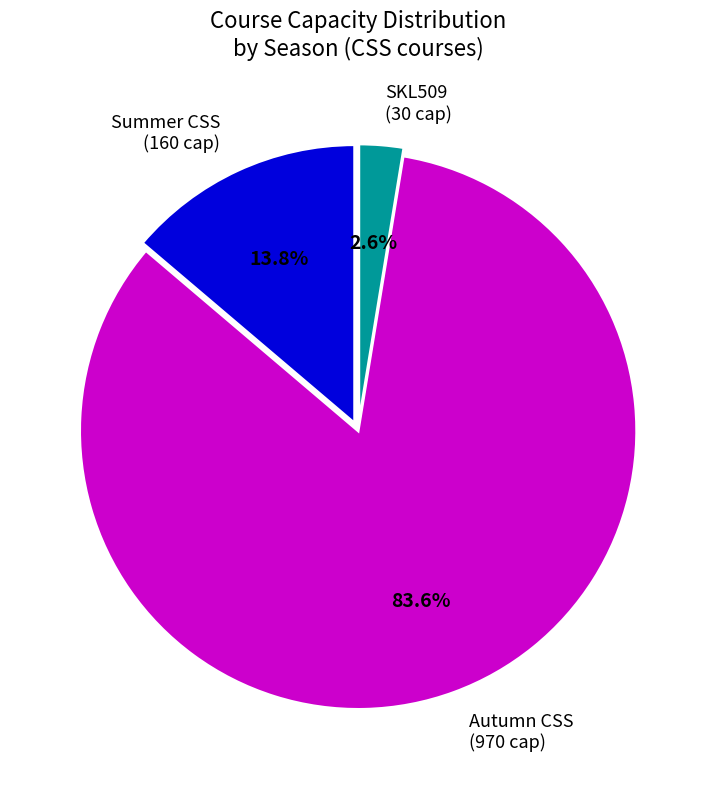

Which slice is the largest?

Autumn CSS (970 cap)